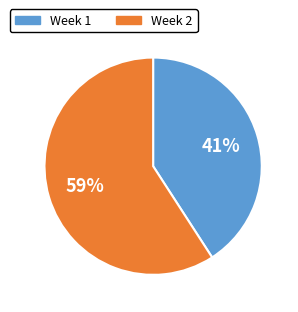

To the nearest percent, what is the difference between the largest and smallest slice percentages?

18%